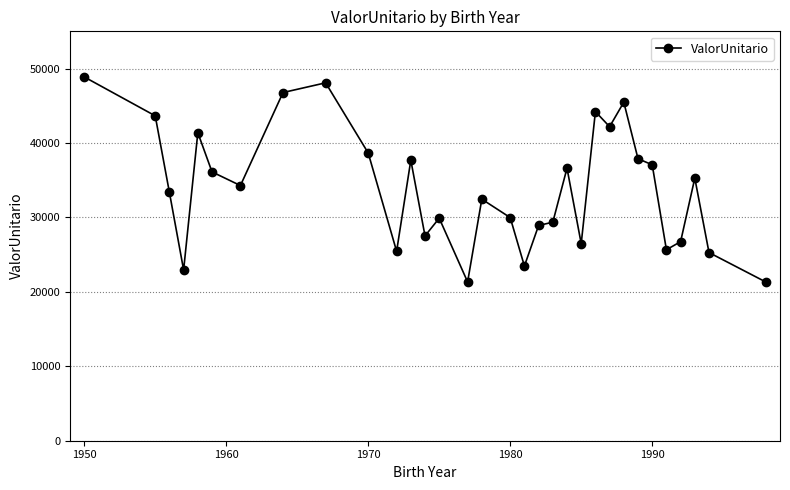

What is the maximum value shown in the chart?

48875.1